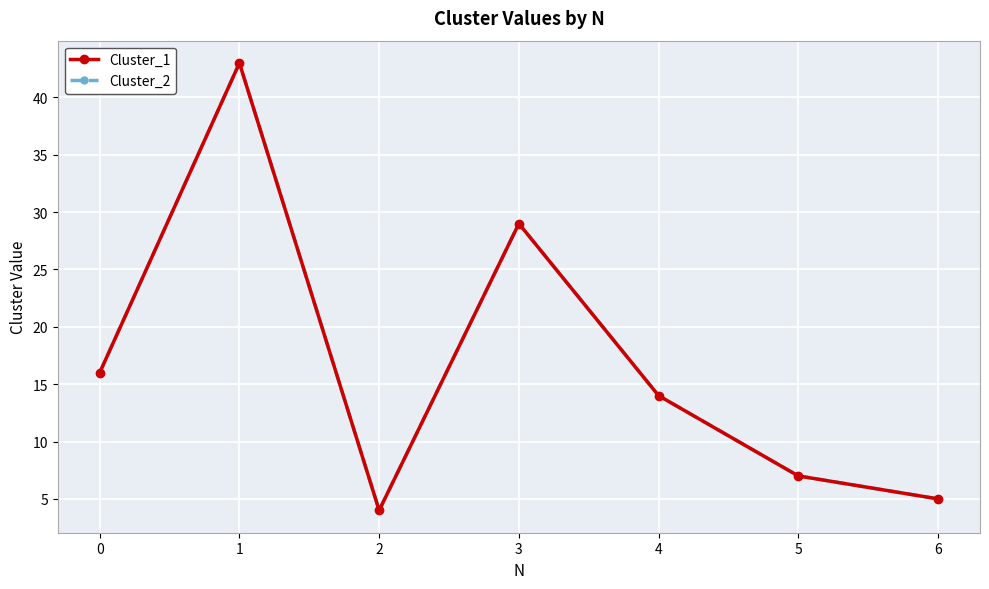

Does the chart have visible grid lines?

Yes